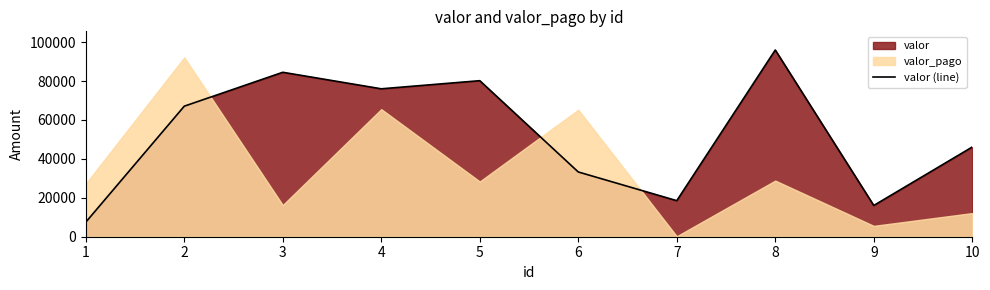

Approximately how many times larger is the value at 8 compared to 3?

1.1